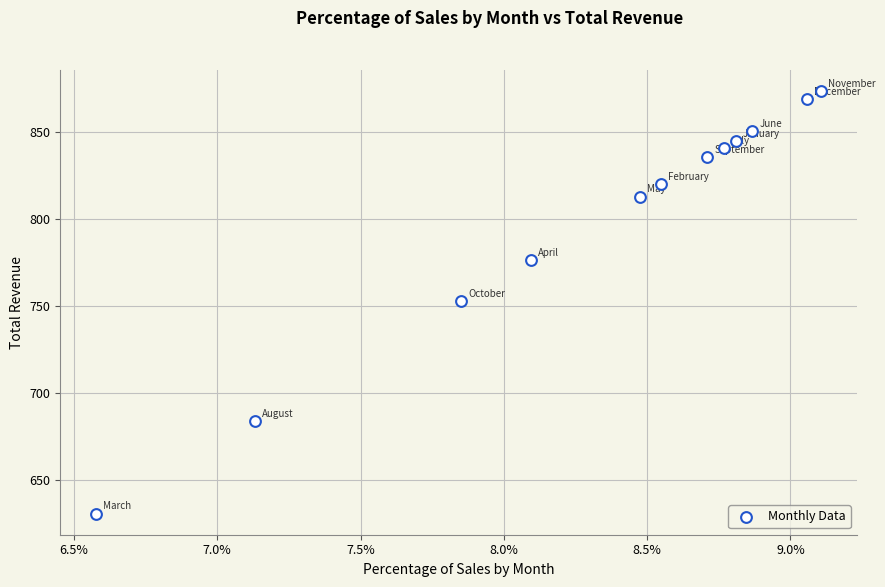

What is the range of Y values (max minus min)?

242.5